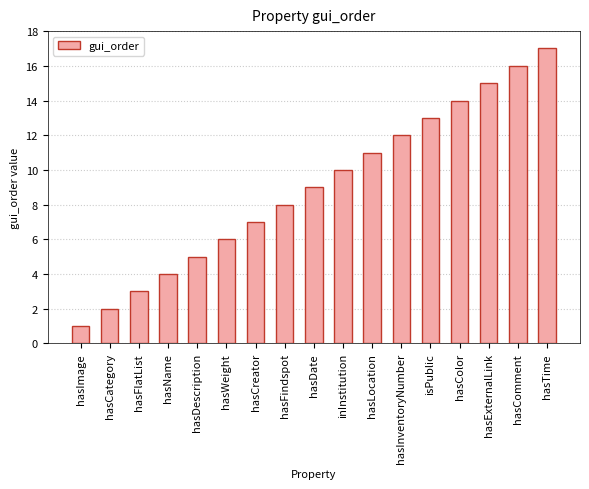

Reading right to left, what are all the values shown in this chart?

17	16	15	14	13	12	11	10	9	8	7	6	5	4	3	2	1